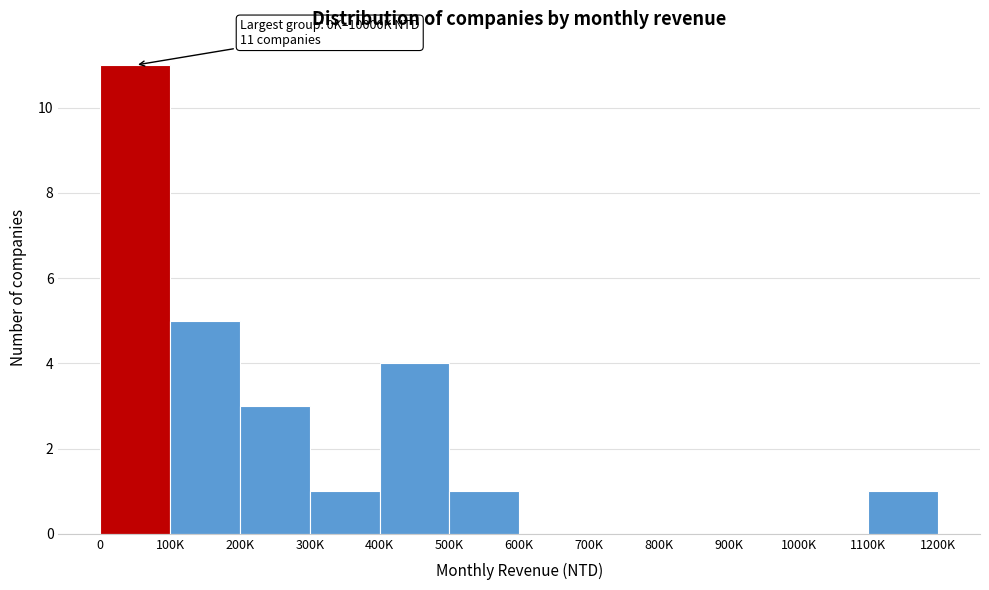

Reading left to right, extract all data points from this chart.

0=11	100K=5	200K=3	300K=1	400K=4	500K=1	600K=0	700K=0	800K=0	900K=0	1000K=0	1100K=1